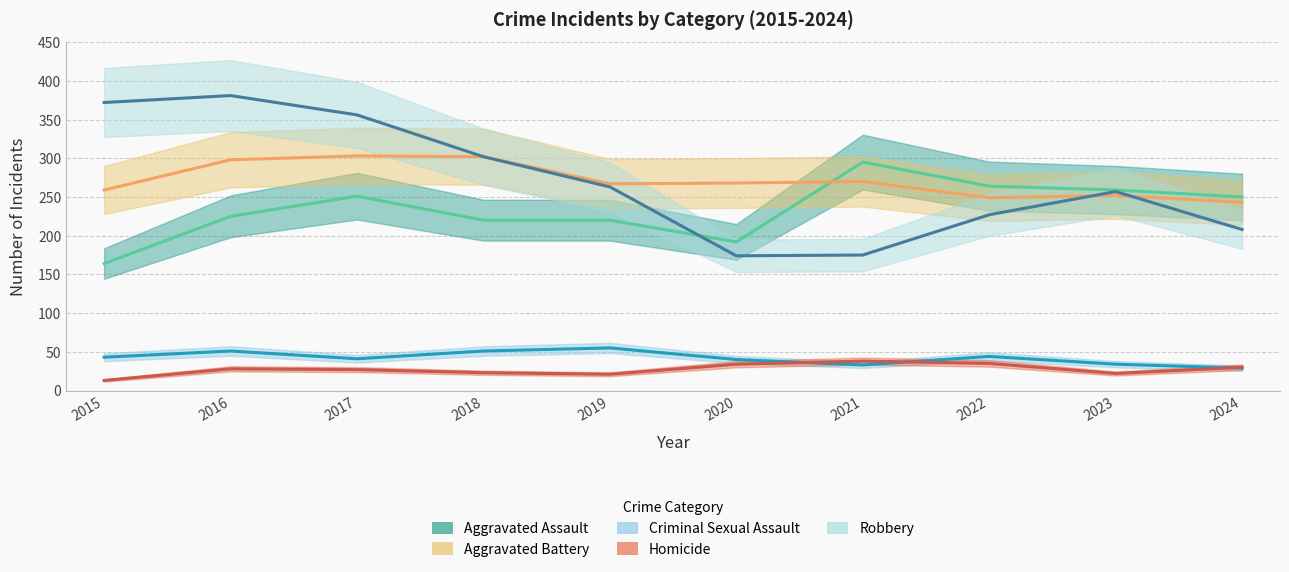

List the series in order of their peak value, highest first.

Robbery, Aggravated Battery, Aggravated Assault, Criminal Sexual Assault, Homicide